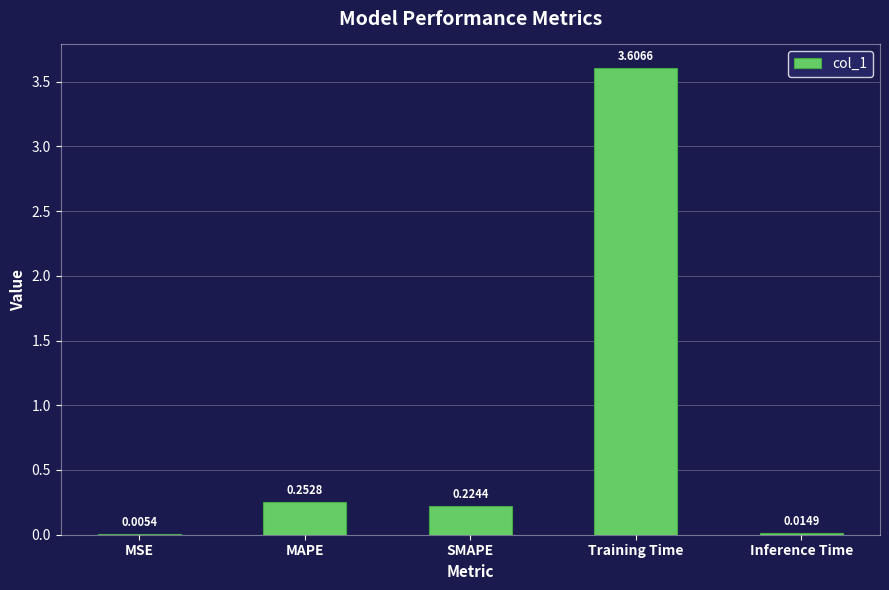

What is the change in value from MSE to SMAPE?

+0.2